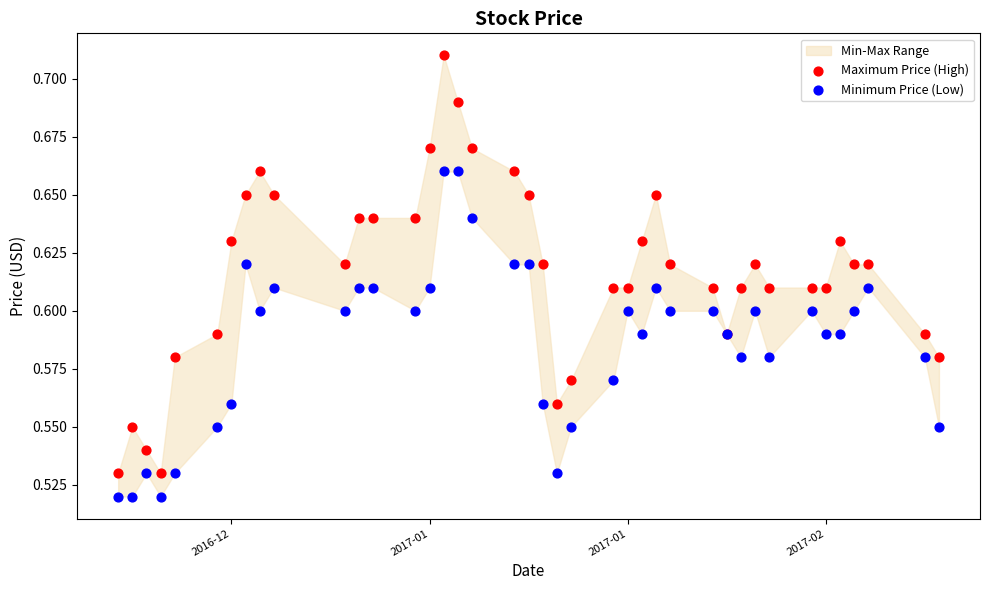

Which series reaches the minimum Y coordinate?

Minimum Price (Low)